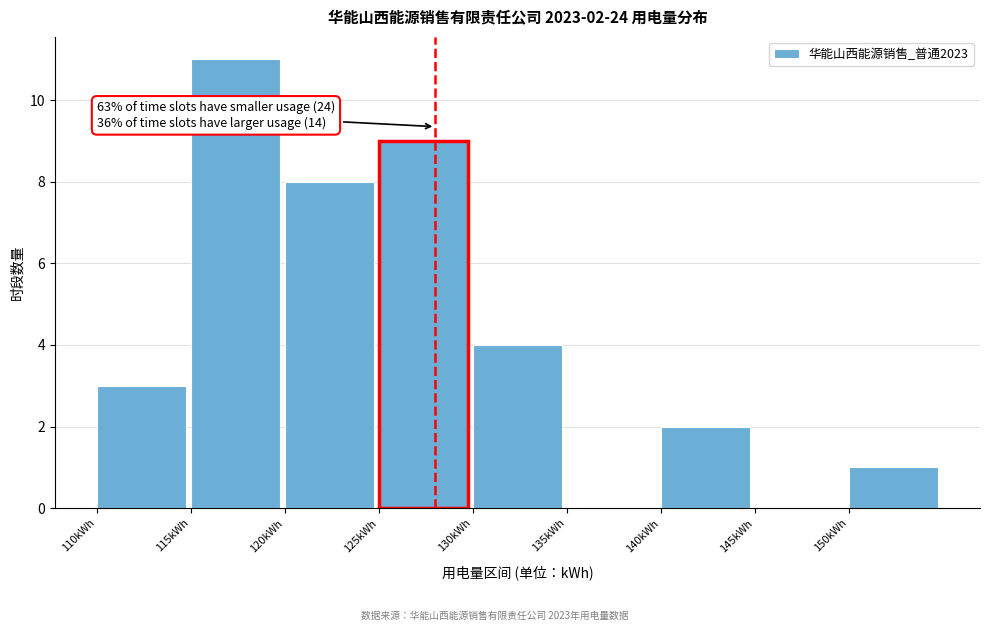

Which range on the x-axis has the tallest bar?

115 to 120